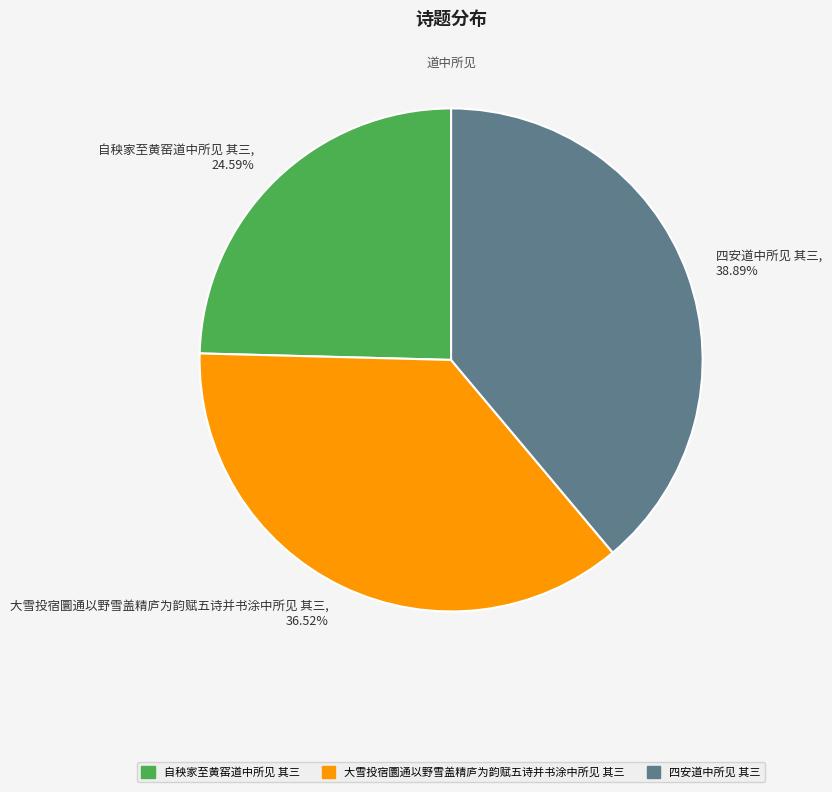

To the nearest percent, what portion does 四安道中所见 其三 represent?

39%